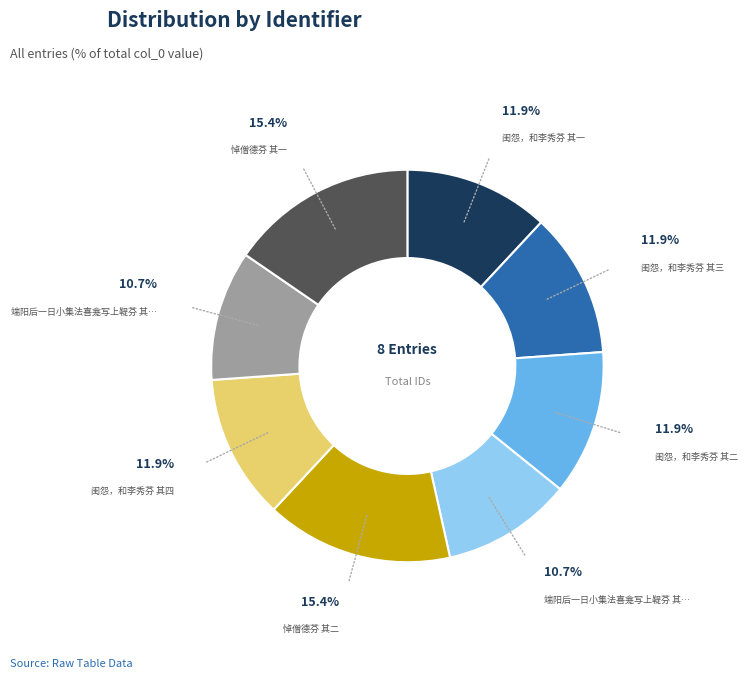

Is there a majority slice in this chart?

No